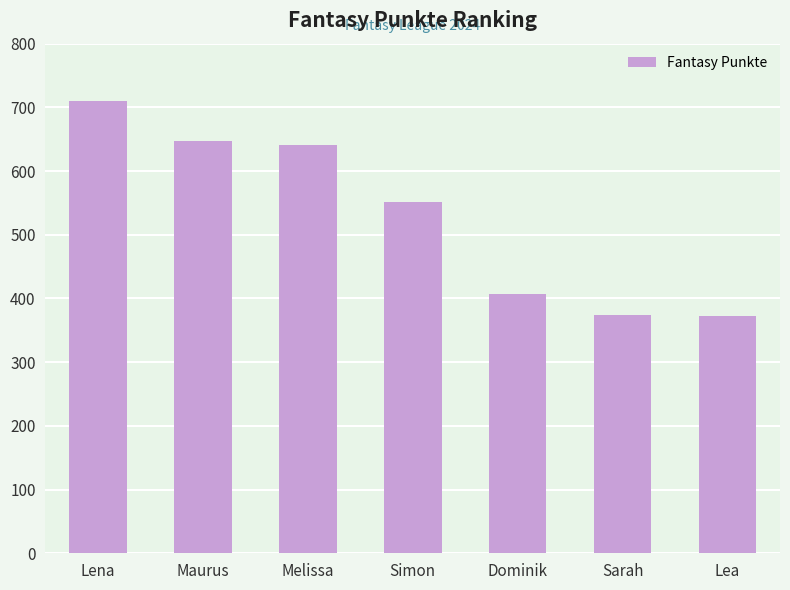

The chart shows a value of 168 at Lea. True or false?

False